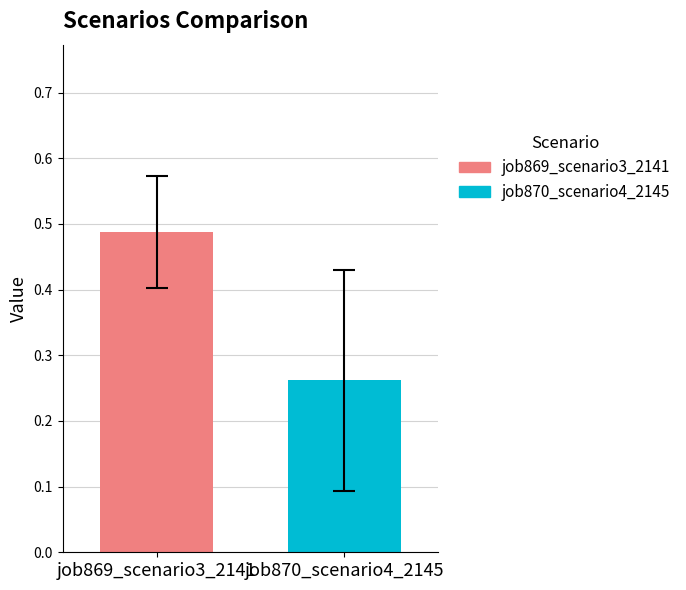

Which series has the largest range (max minus min)?

job869_scenario3_2141